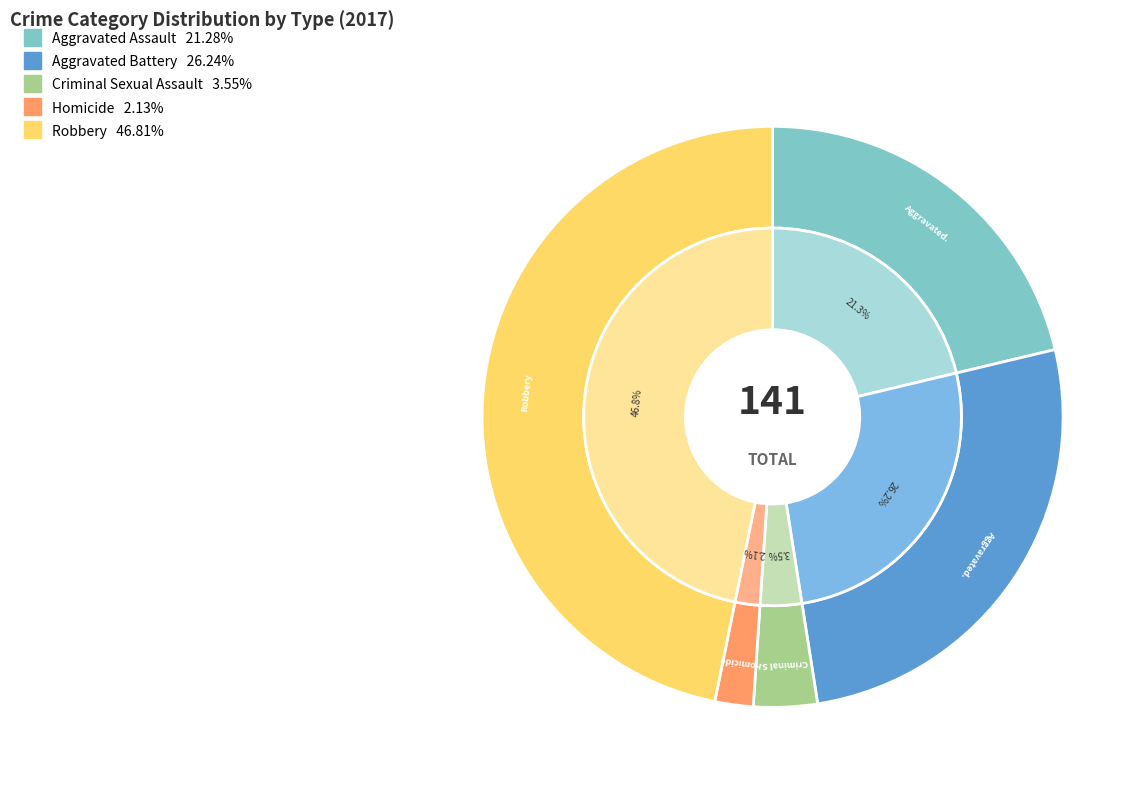

Count the number of slices in the pie.

5